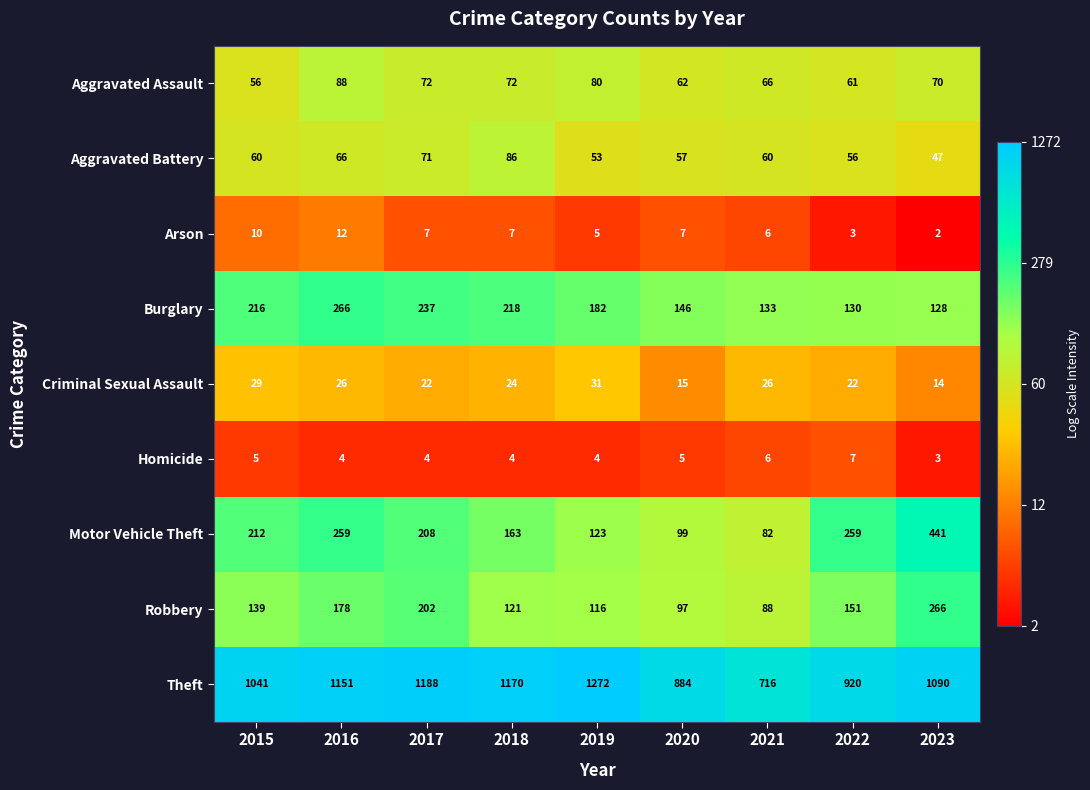

Which label corresponds to the smallest value in the chart?

2023